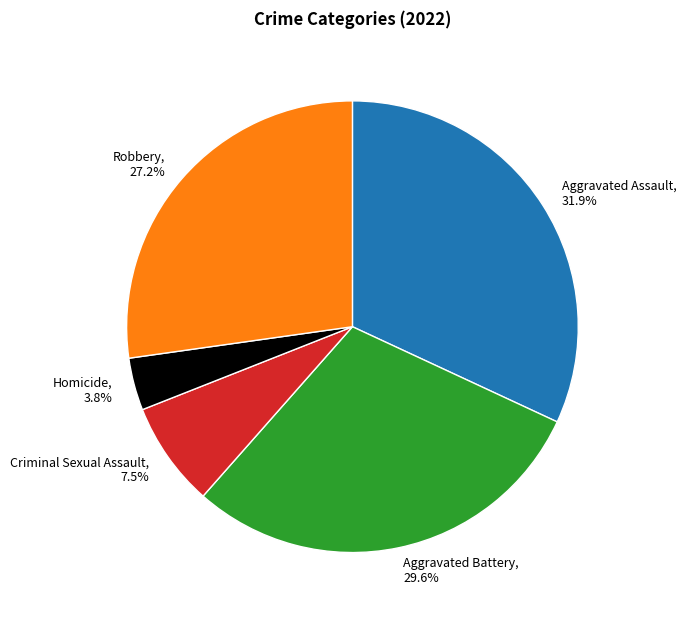

Which has a higher value, Robbery or Aggravated Battery?

Aggravated Battery